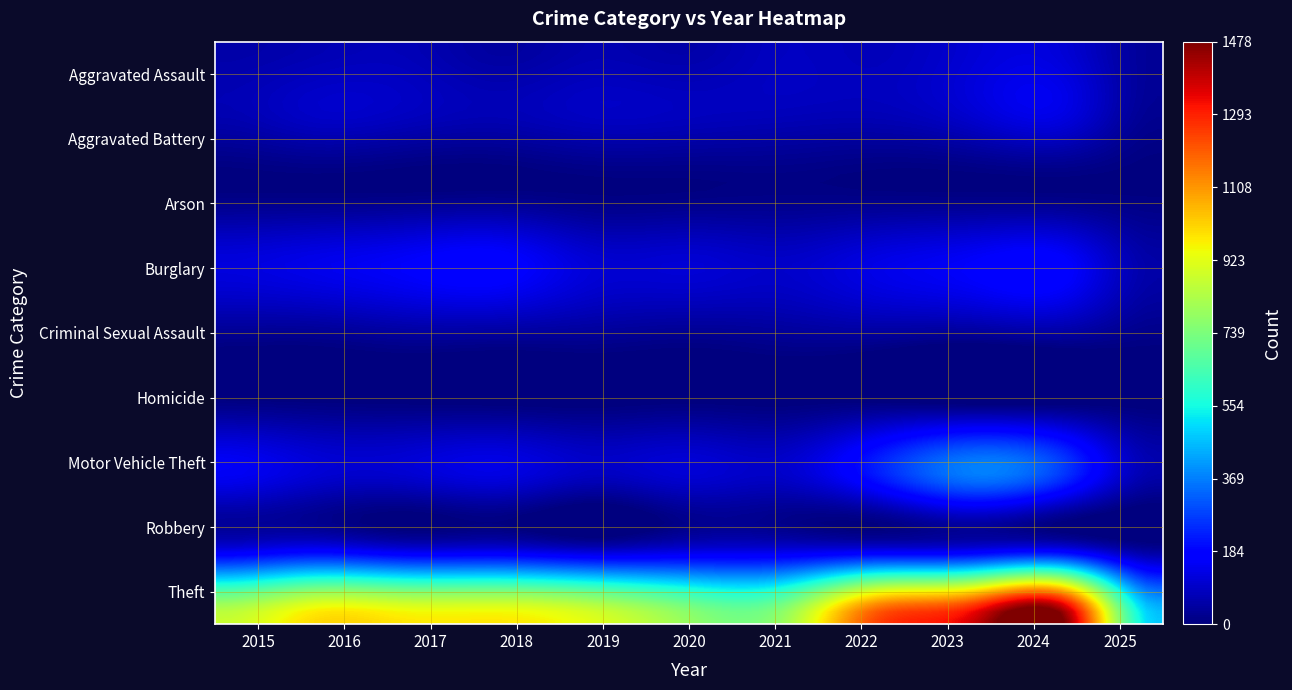

How many data points in Aggravated Battery are above 82?

5